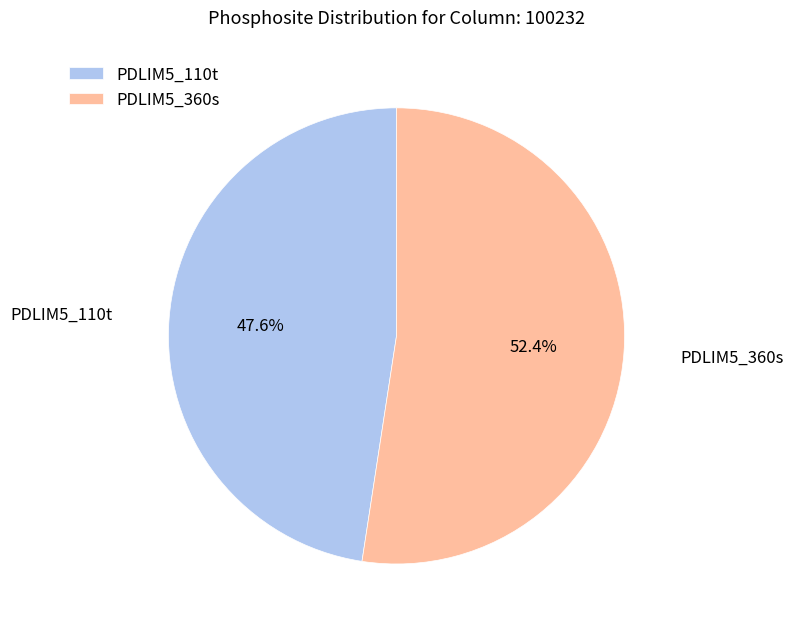

Which has a higher value, PDLIM5_360s or PDLIM5_110t?

PDLIM5_360s